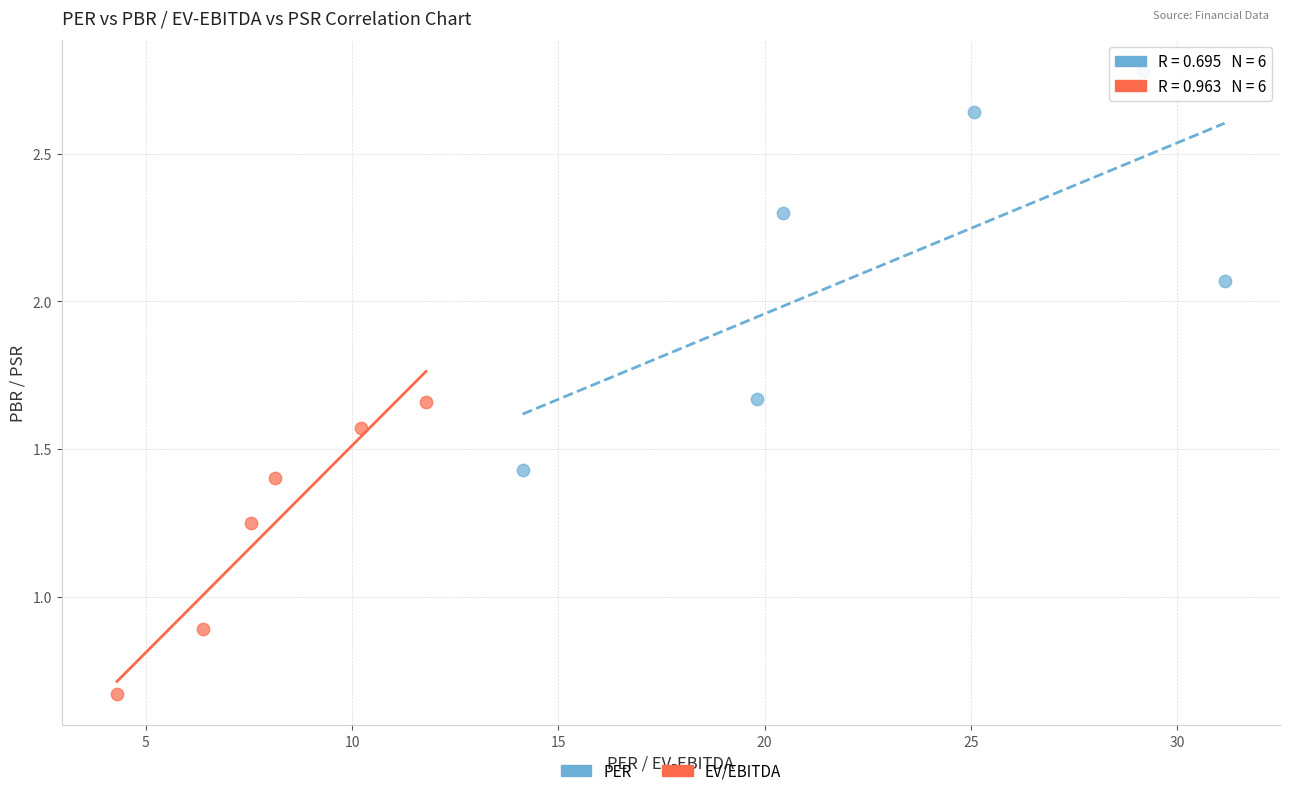

What are all the series names shown in the legend?

PER, EV/EBITDA